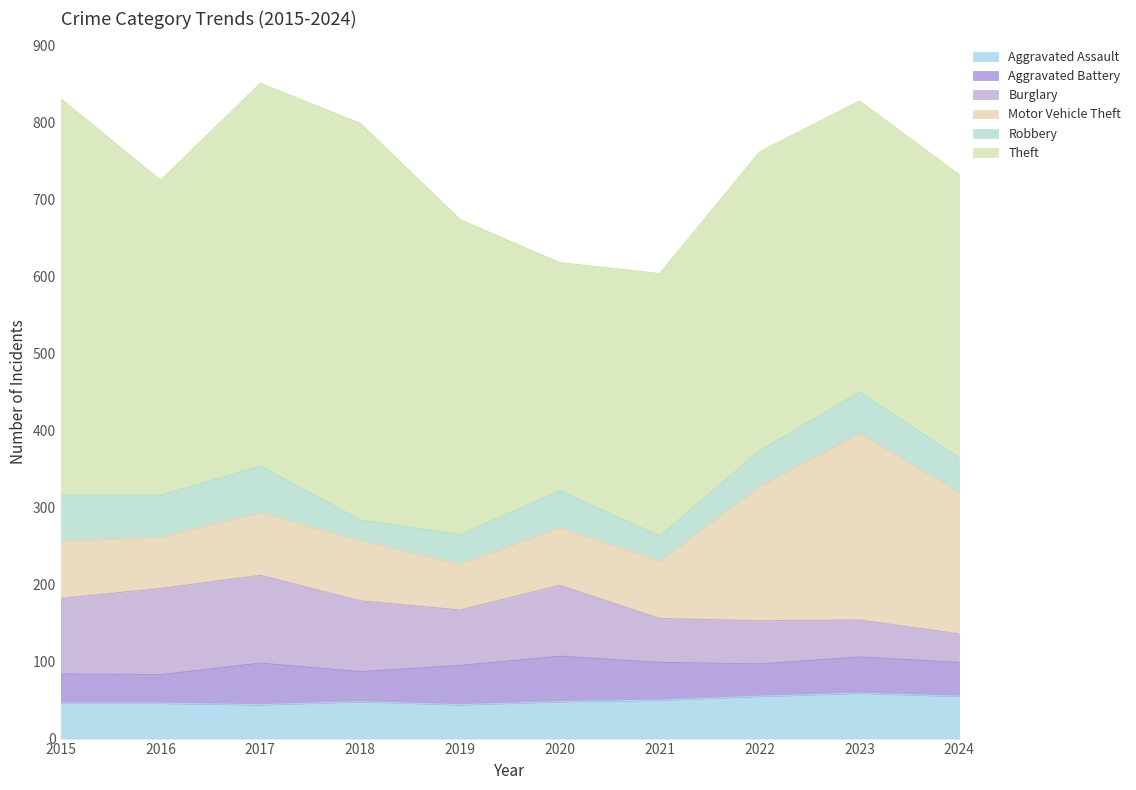

Reading right to left, list all the values displayed in this chart.

Aggravated Assault: 2024=55	2023=59	2022=55	2021=50	2020=48	2019=44	2018=48	2017=44	2016=46	2015=46
Aggravated Battery: 2024=44	2023=47	2022=42	2021=49	2020=59	2019=51	2018=39	2017=54	2016=37	2015=38
Burglary: 2024=37	2023=48	2022=56	2021=57	2020=92	2019=72	2018=92	2017=114	2016=112	2015=98
Motor Vehicle Theft: 2024=184	2023=243	2022=175	2021=75	2020=75	2019=60	2018=78	2017=82	2016=67	2015=75
Robbery: 2024=45	2023=53	2022=46	2021=32	2020=48	2019=38	2018=27	2017=60	2016=54	2015=59
Theft: 2024=367	2023=378	2022=388	2021=341	2020=296	2019=409	2018=515	2017=497	2016=409	2015=515